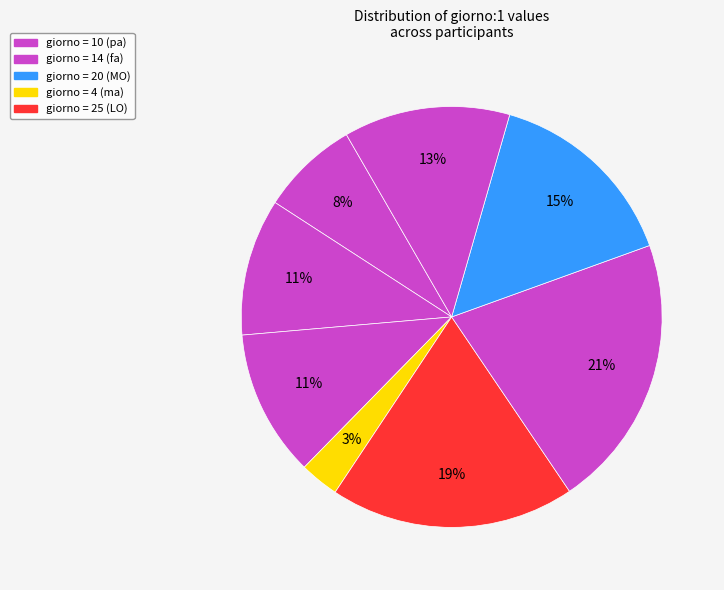

How many slices are in this pie chart?

8